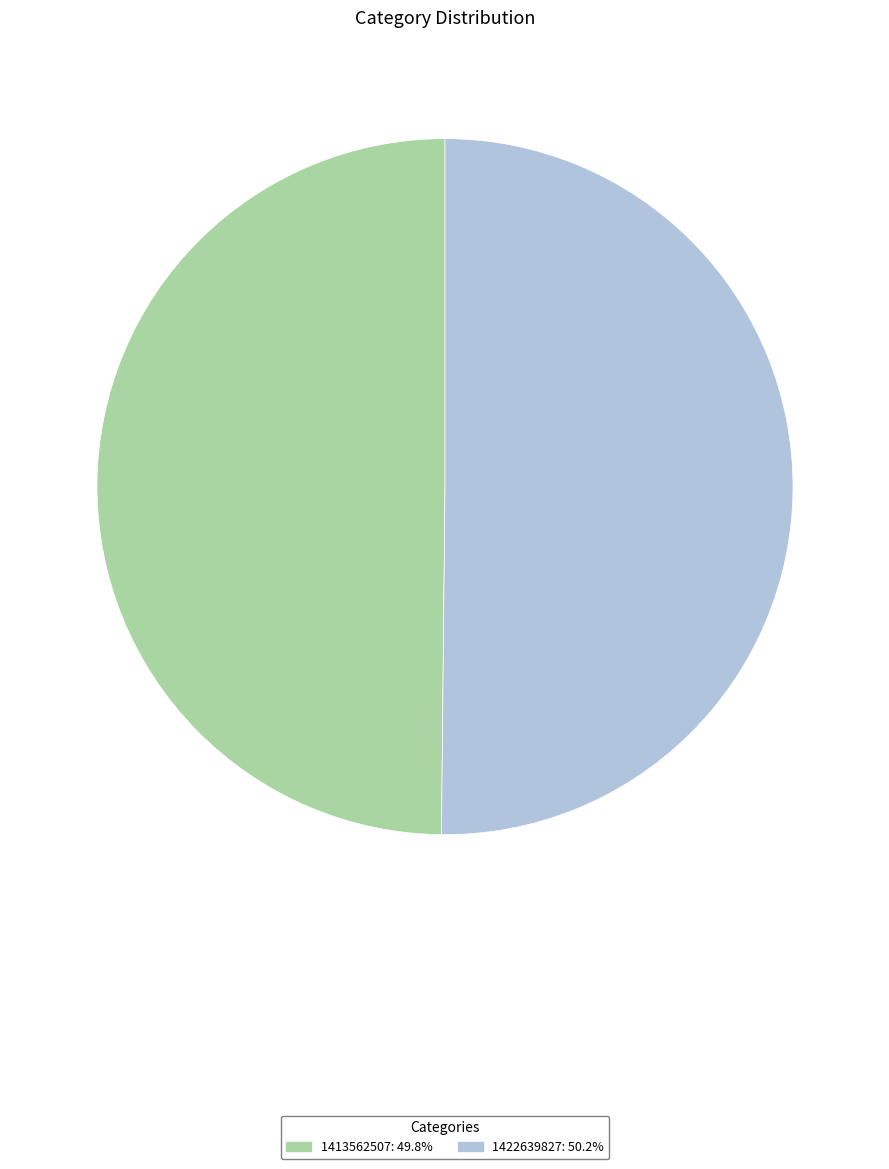

Approximately how many times larger is the value at 1413562507 compared to 1422639827?

1.0